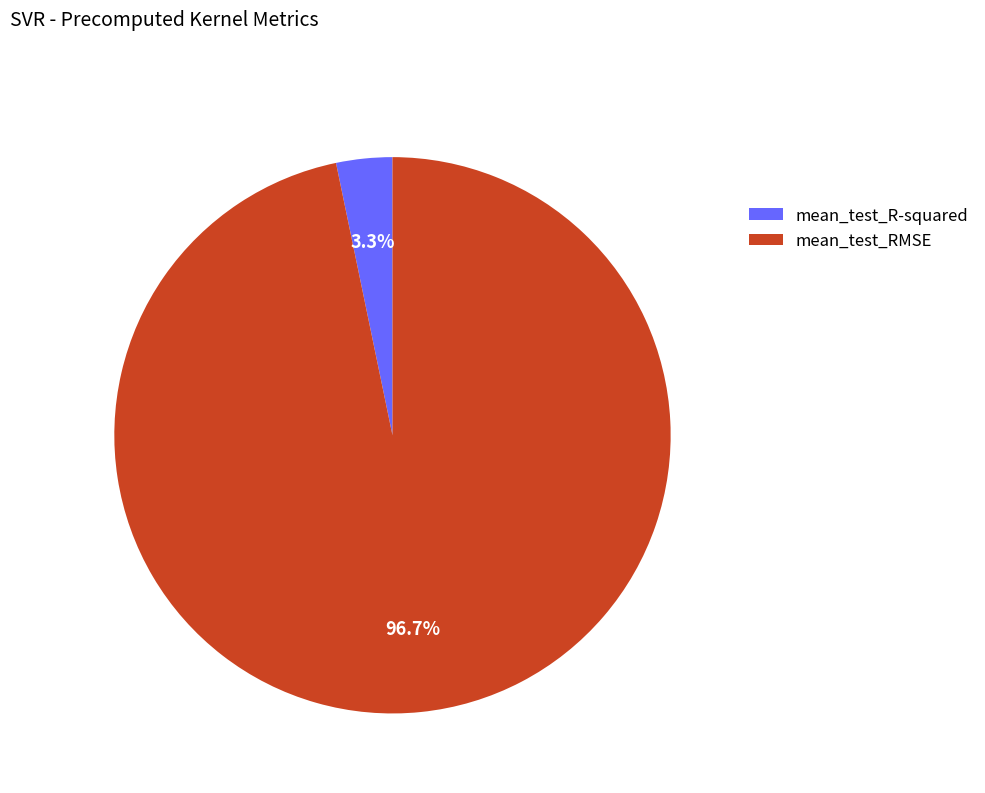

Which category has the smallest portion of the pie?

mean_test_R-squared